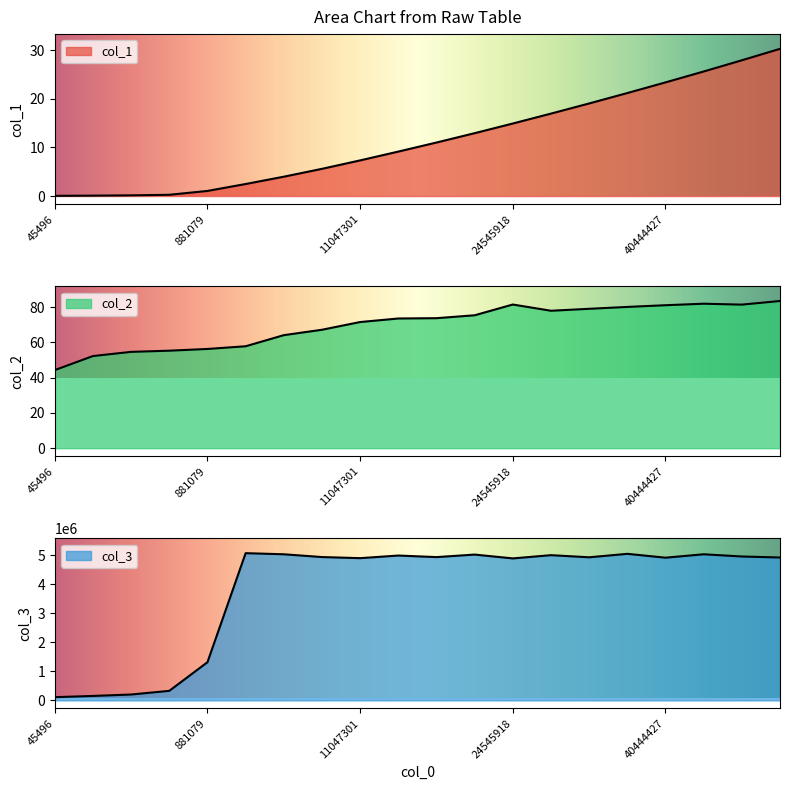

What are all the series names shown in the legend?

col_1, col_2, col_3